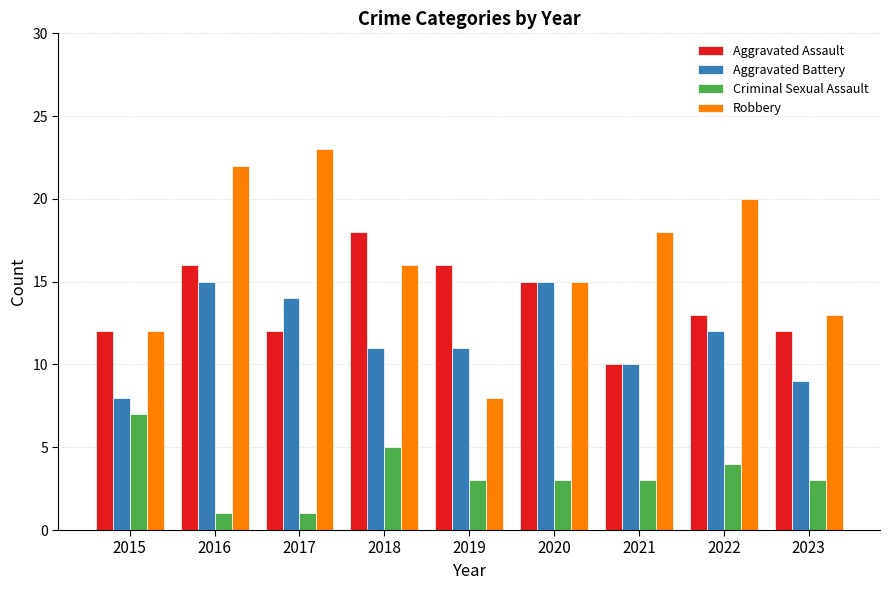

What is the spread (max minus min) of values at 2018?

13